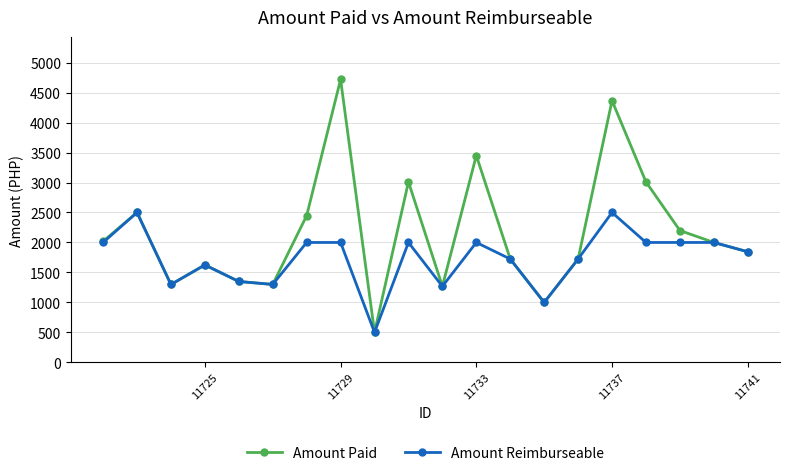

Which series has the largest range (max minus min)?

Amount Paid